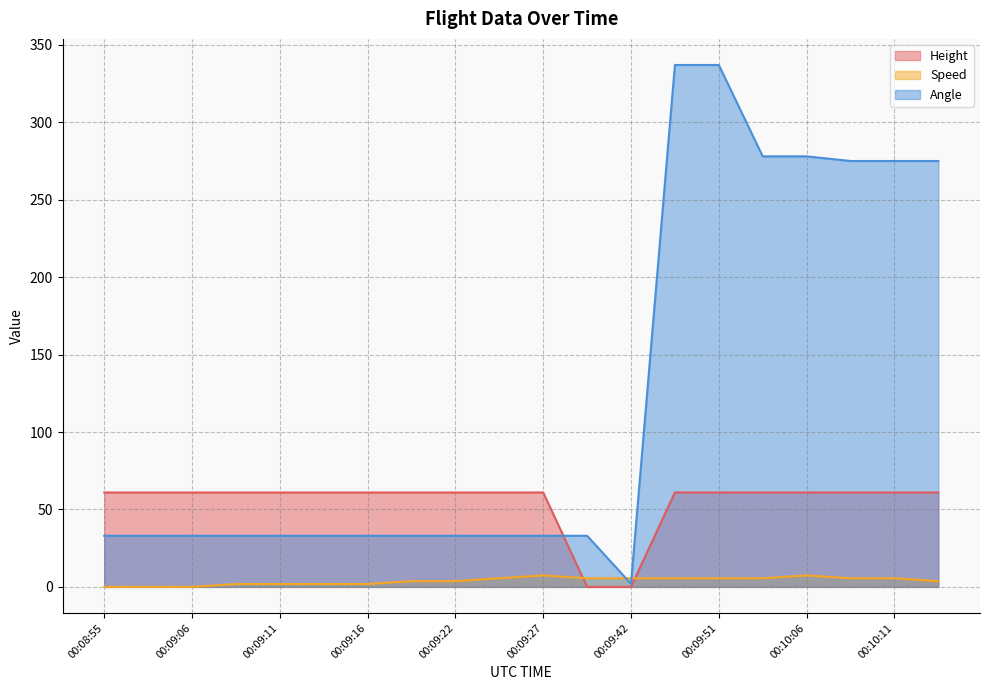

Which has a higher value, 00:09:16 or 00:10:17?

00:09:16